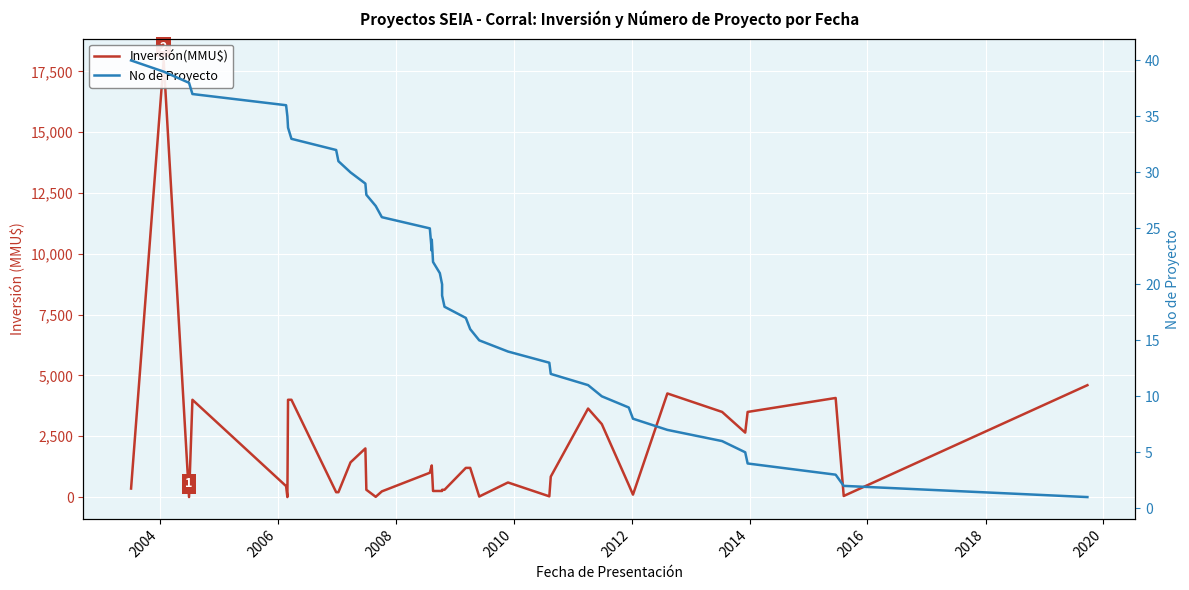

Is the value of No de Proyecto at 20 greater than the value of Inversión(MMU$) at 32?

No